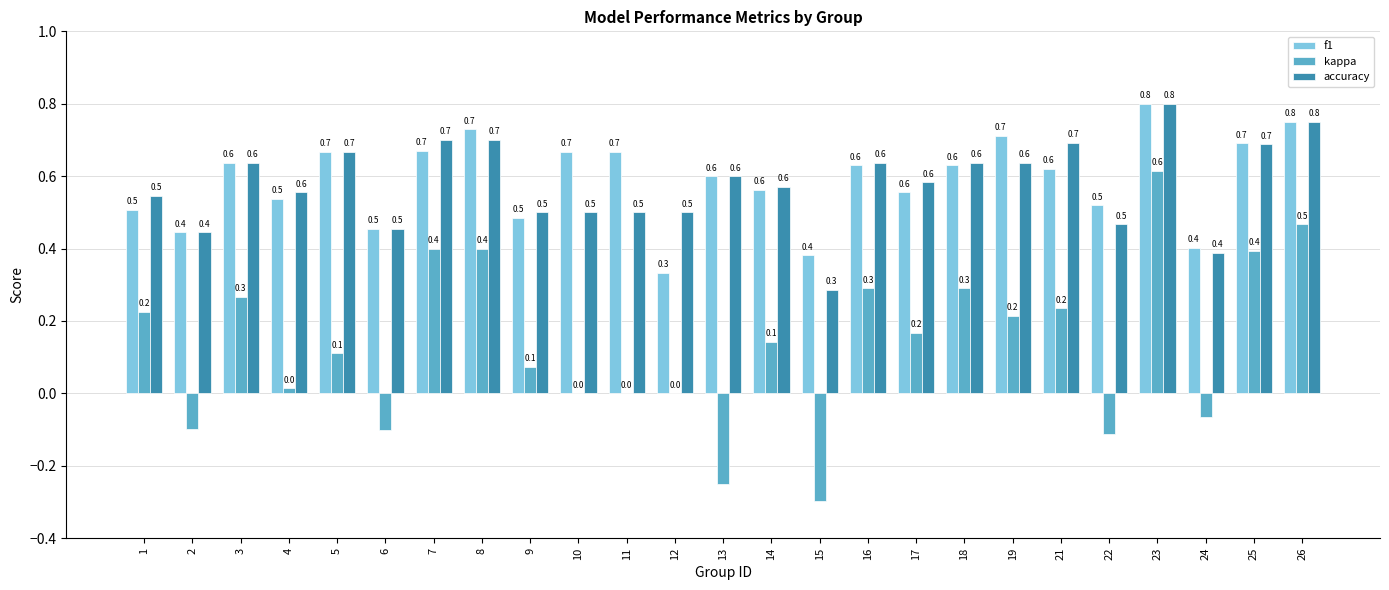

What is the greatest value displayed?

0.8